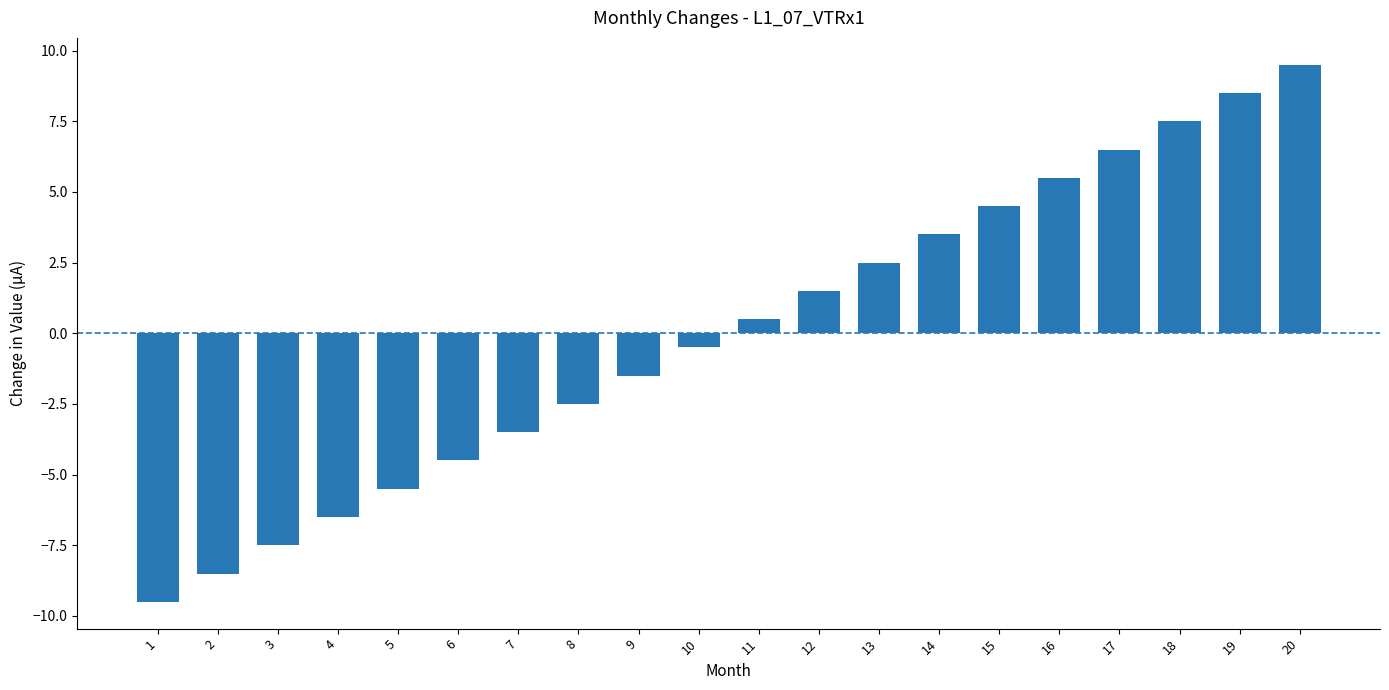

What is the value of the 2nd bar from the left?

-8.5